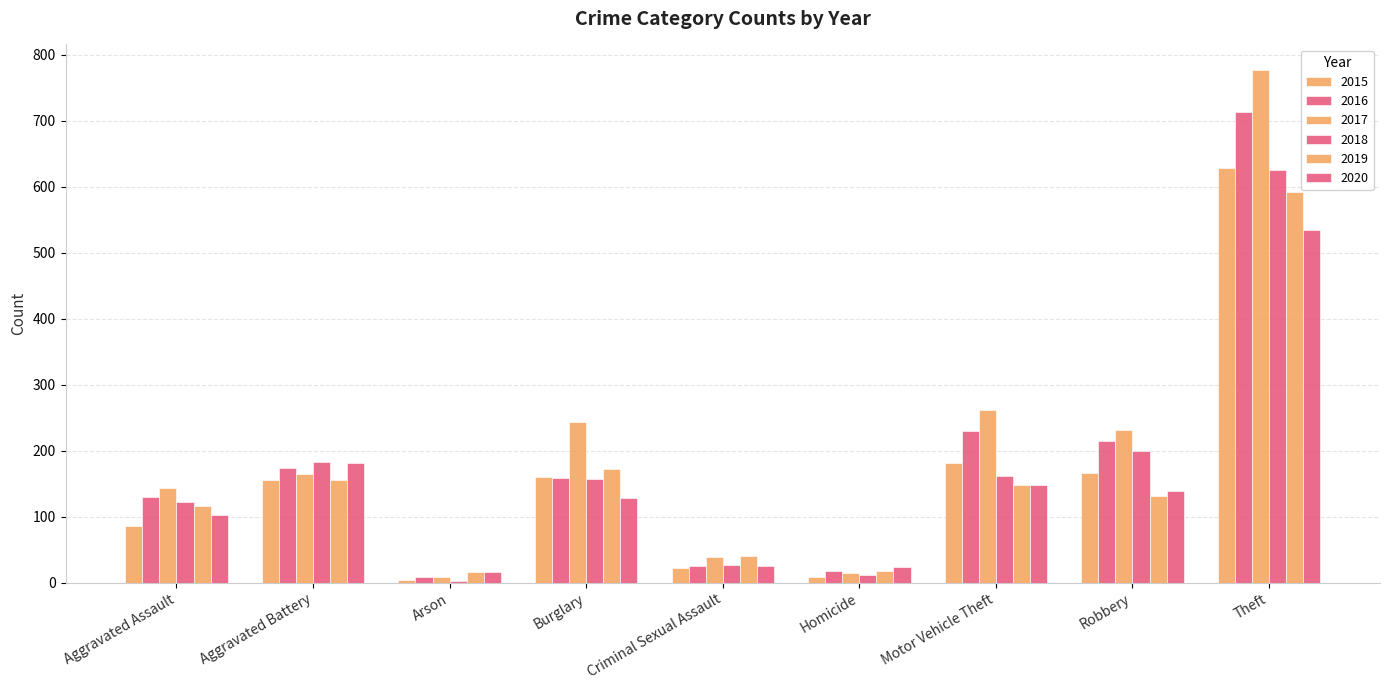

Are the bars grouped side by side (vs. stacked)?

Yes